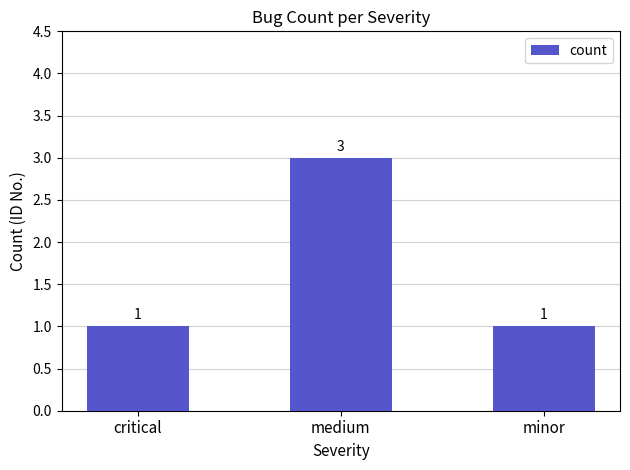

Reading left to right, transcribe all the data shown in this chart.

critical=1	medium=3	minor=1